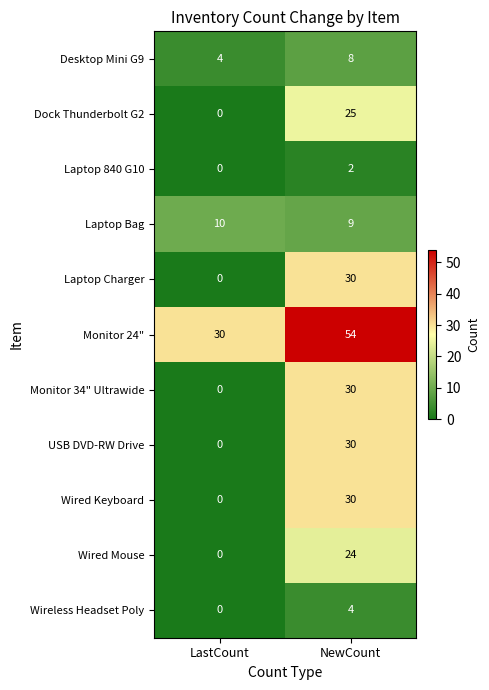

Reading left to right, extract all data points from this chart.

Desktop Mini G9: LastCount=4	NewCount=8
Dock Thunderbolt G2: LastCount=0	NewCount=25
Laptop 840 G10: LastCount=0	NewCount=2
Laptop Bag: LastCount=10	NewCount=9
Laptop Charger: LastCount=0	NewCount=30
Monitor 24": LastCount=30	NewCount=54
Monitor 34" Ultrawide: LastCount=0	NewCount=30
USB DVD-RW Drive: LastCount=0	NewCount=30
Wired Keyboard: LastCount=0	NewCount=30
Wired Mouse: LastCount=0	NewCount=24
Wireless Headset Poly: LastCount=0	NewCount=4